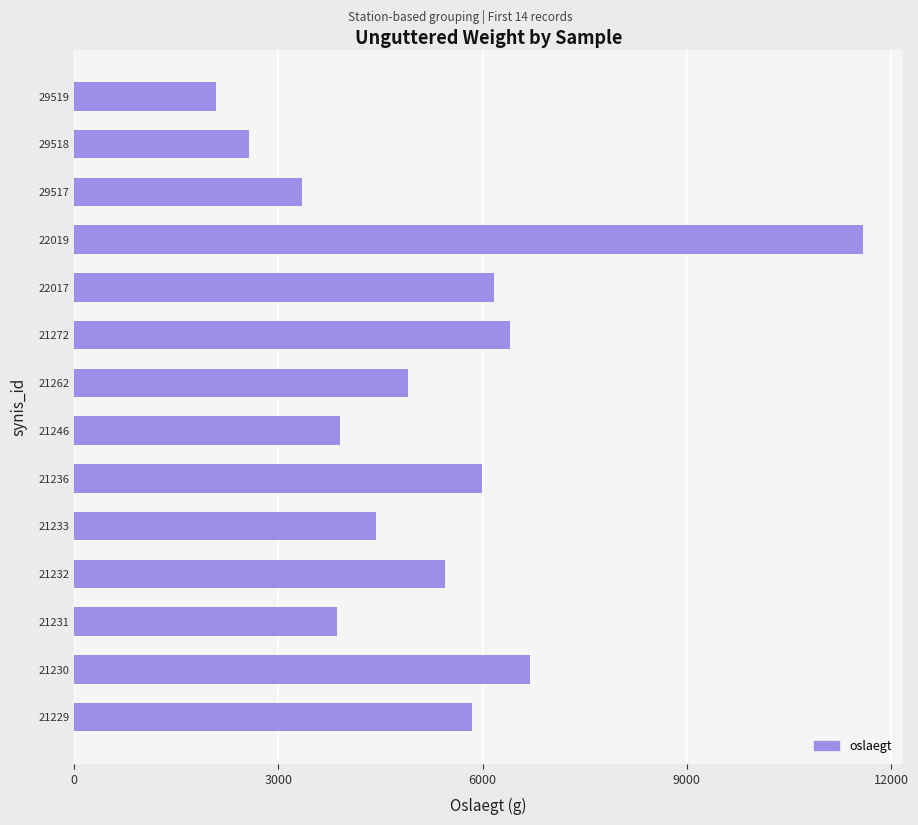

What is the minimum value shown in the chart?

2084